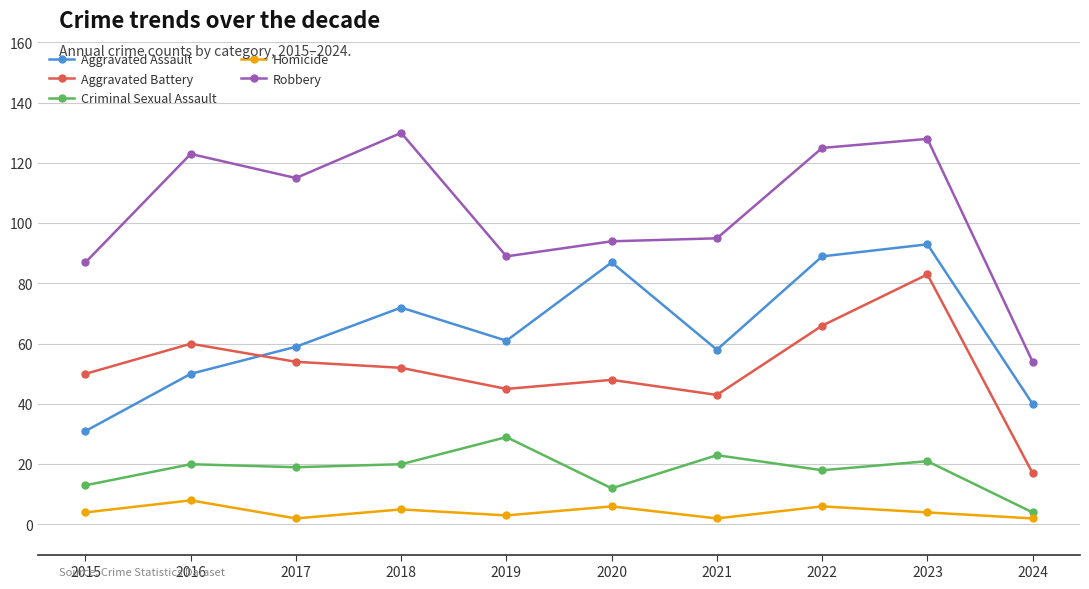

Reading left to right, list all the values displayed in this chart.

Aggravated Assault: 2015=31	2016=50	2017=59	2018=72	2019=61	2020=87	2021=58	2022=89	2023=93	2024=40
Aggravated Battery: 2015=50	2016=60	2017=54	2018=52	2019=45	2020=48	2021=43	2022=66	2023=83	2024=17
Criminal Sexual Assault: 2015=13	2016=20	2017=19	2018=20	2019=29	2020=12	2021=23	2022=18	2023=21	2024=4
Homicide: 2015=4	2016=8	2017=2	2018=5	2019=3	2020=6	2021=2	2022=6	2023=4	2024=2
Robbery: 2015=87	2016=123	2017=115	2018=130	2019=89	2020=94	2021=95	2022=125	2023=128	2024=54